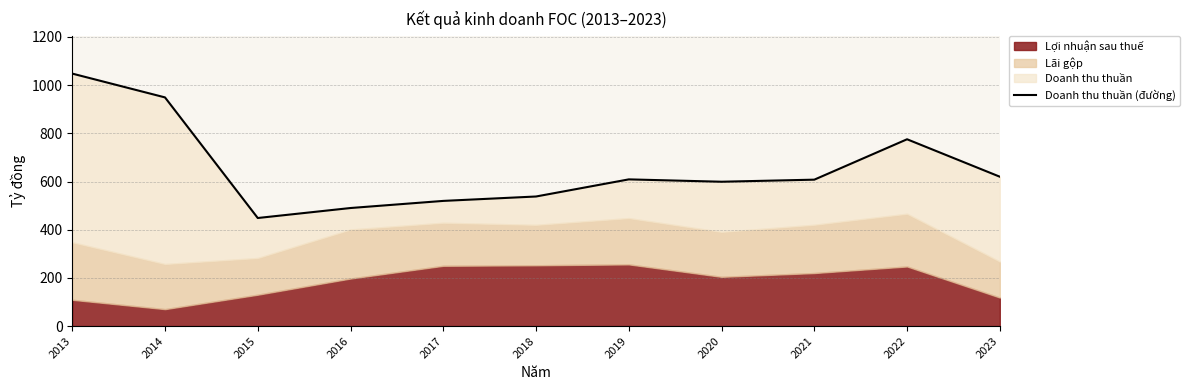

Count the number of values greater than 607.

6